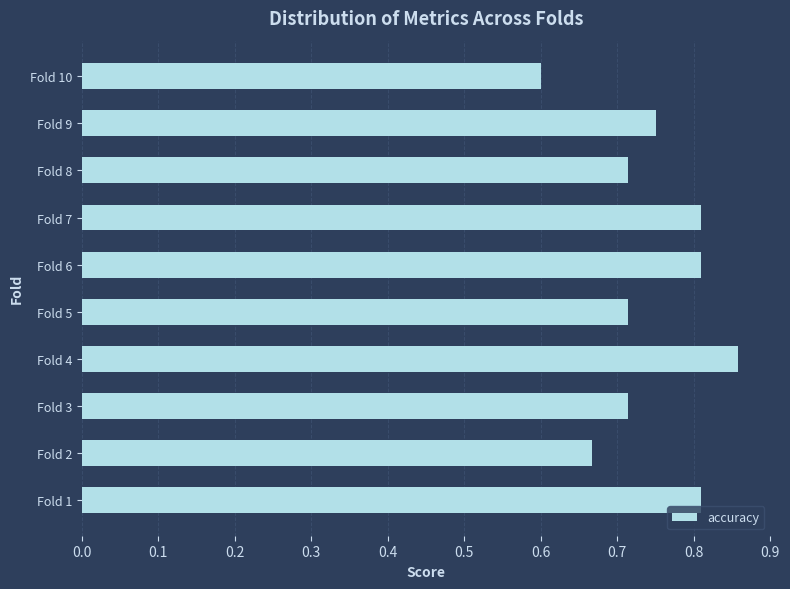

Where is the data nearest to the value 0?

Fold 10